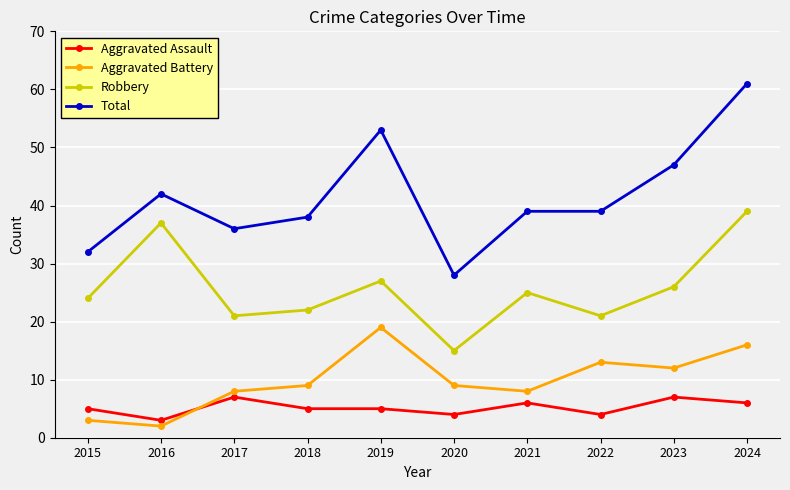

What is the value of the Total point at the 8th from the left?

39